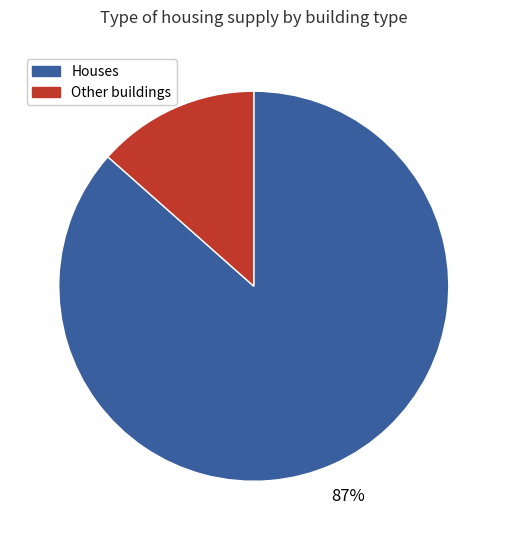

Rank the categories by value from highest to lowest.

Houses, Other buildings